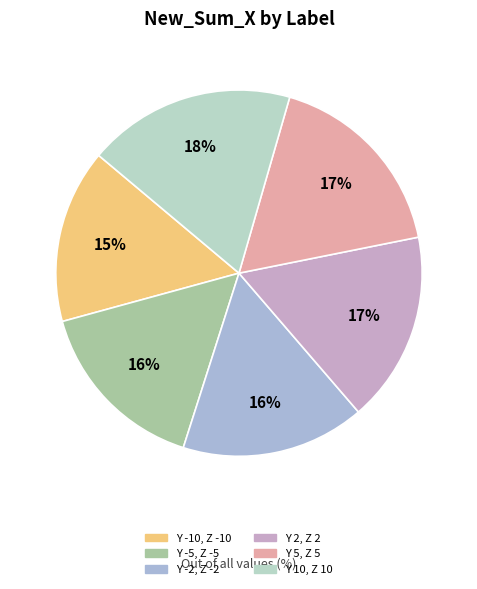

What percentage do Y 10, Z 10 and Y 2, Z 2 together represent?

35.2%